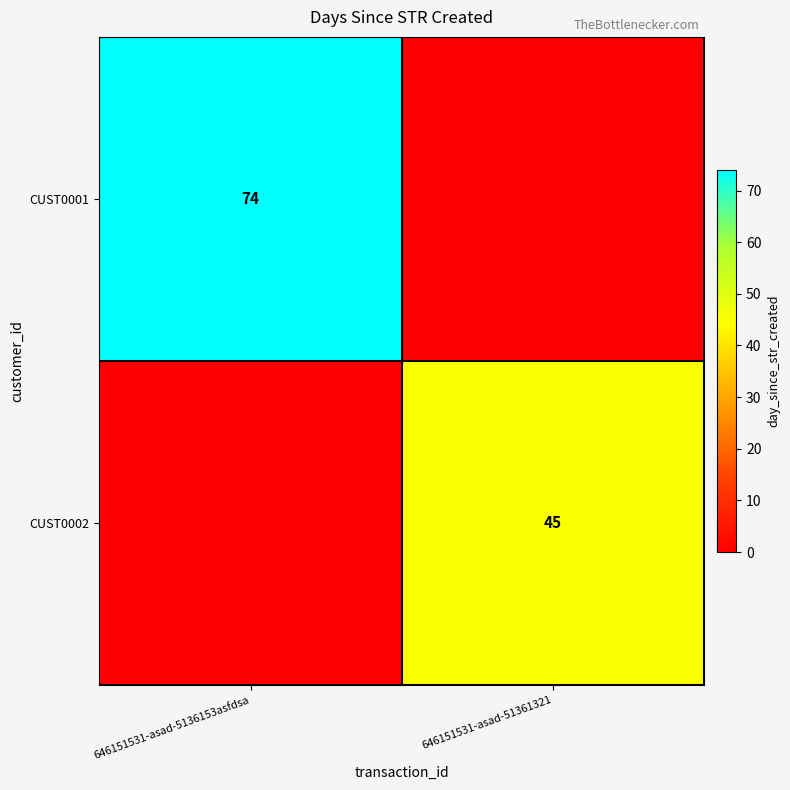

The value of CUST0001 at 646151531-asad-5136153asfdsa is 133. True or false?

False